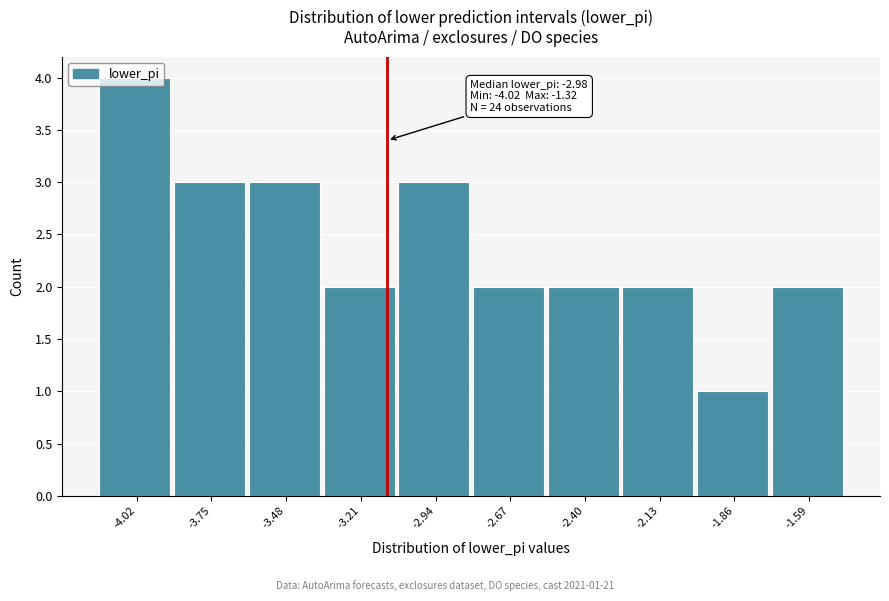

True or false: the data shows 1 at -2.40.

False